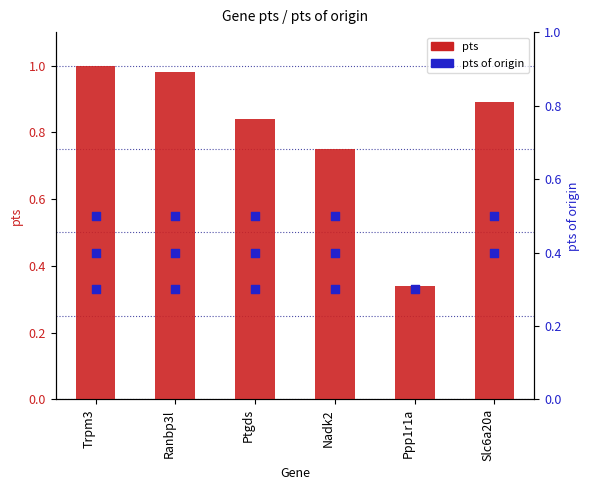

Between Ranbp3l and Slc6a20a, which is larger?

Ranbp3l